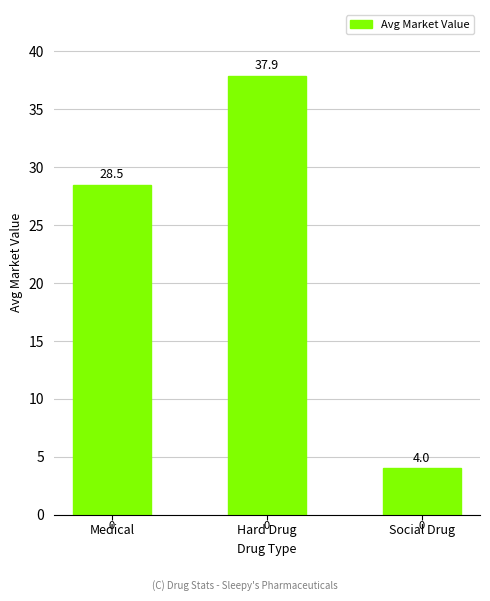

The value at Hard Drug is 37.9. True or false?

True